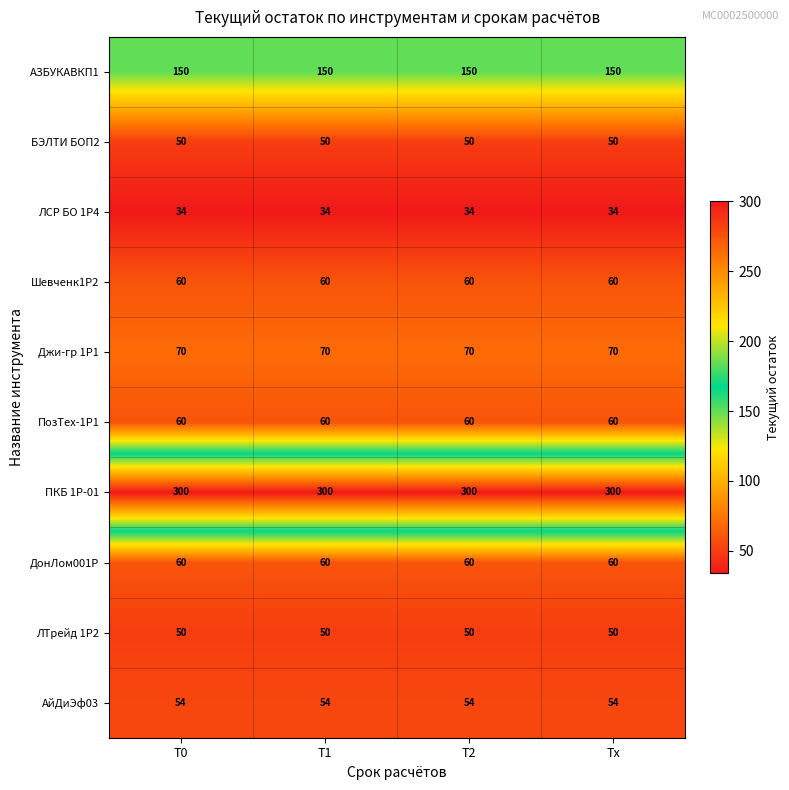

Read the ДонЛом001P value at T1.

60